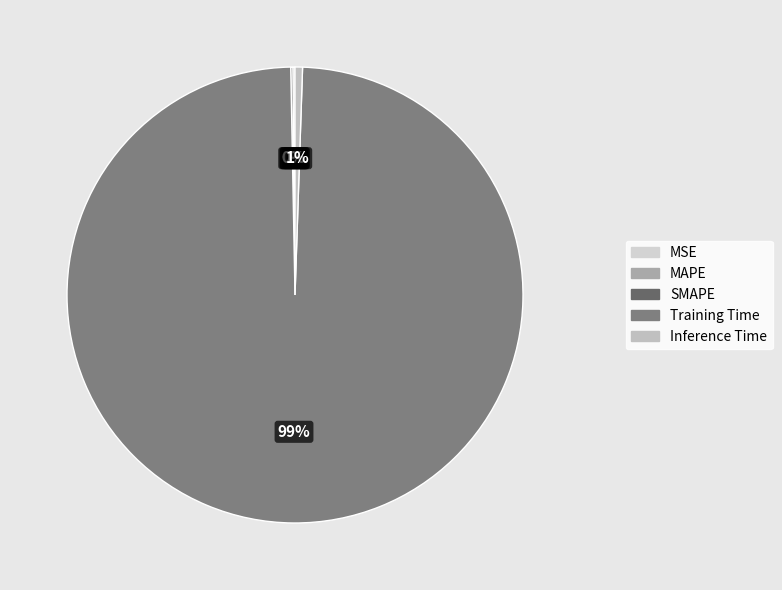

To the nearest percent, what is the combined percentage of MSE and Inference Time?

1%